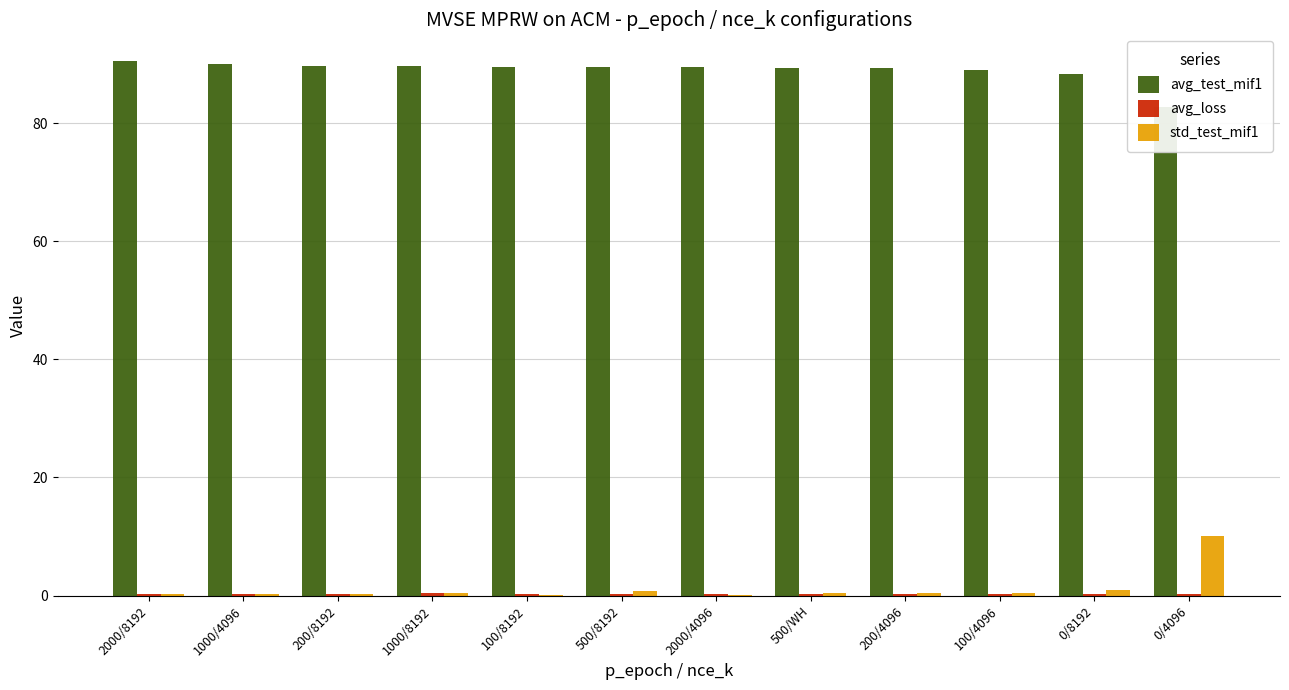

How many distinct data groups are displayed?

3